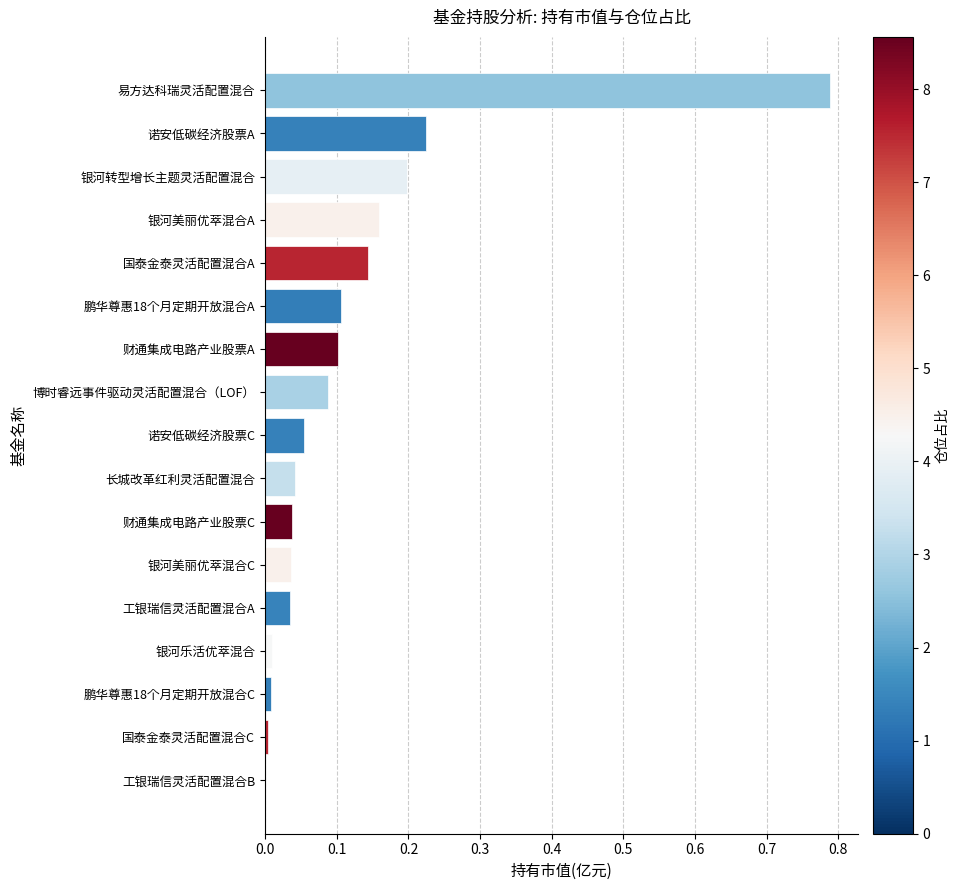

Count the number of categories in the chart.

17